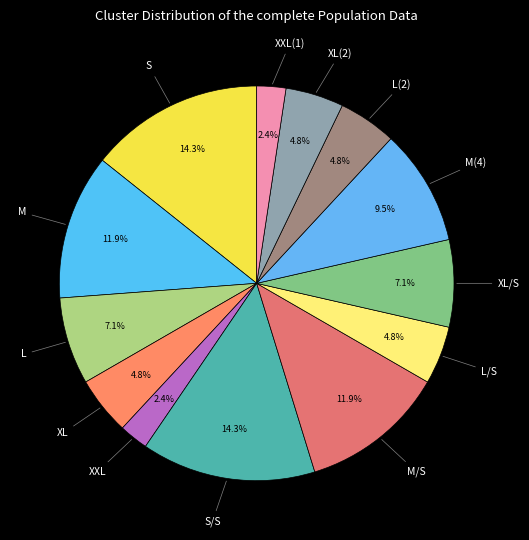

How many segments does this pie chart have?

13